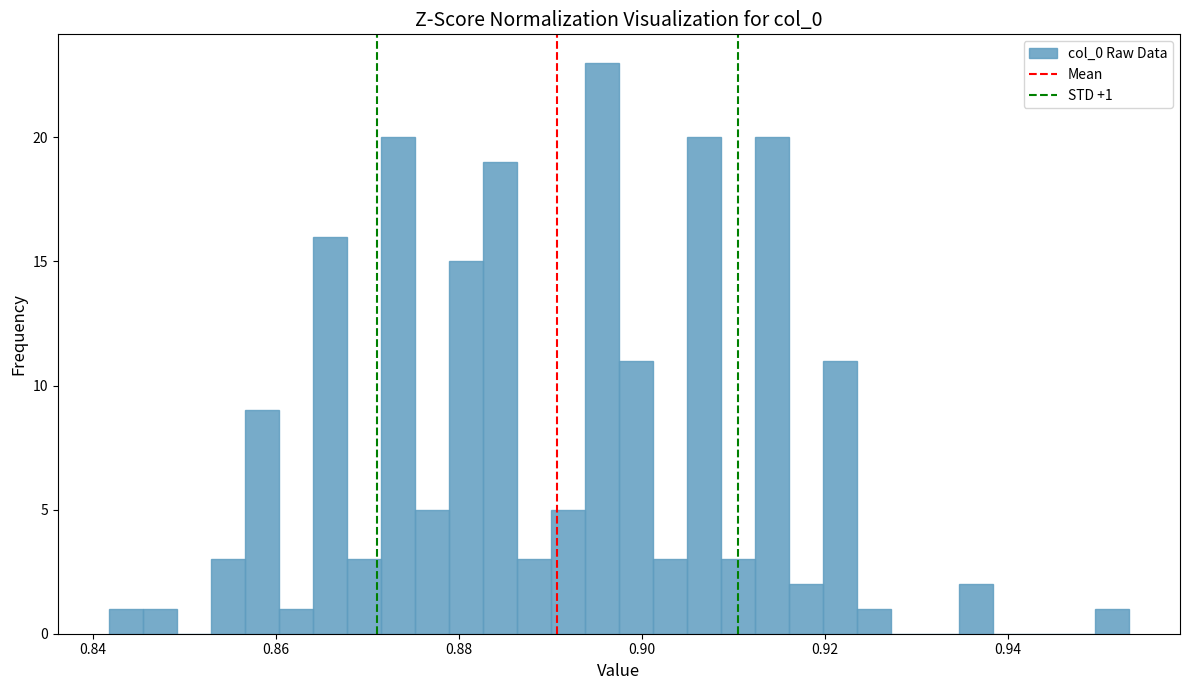

Around what value on the x-axis is the tallest bar? Give the approximate position of its centre, as read against the axis.

0.896